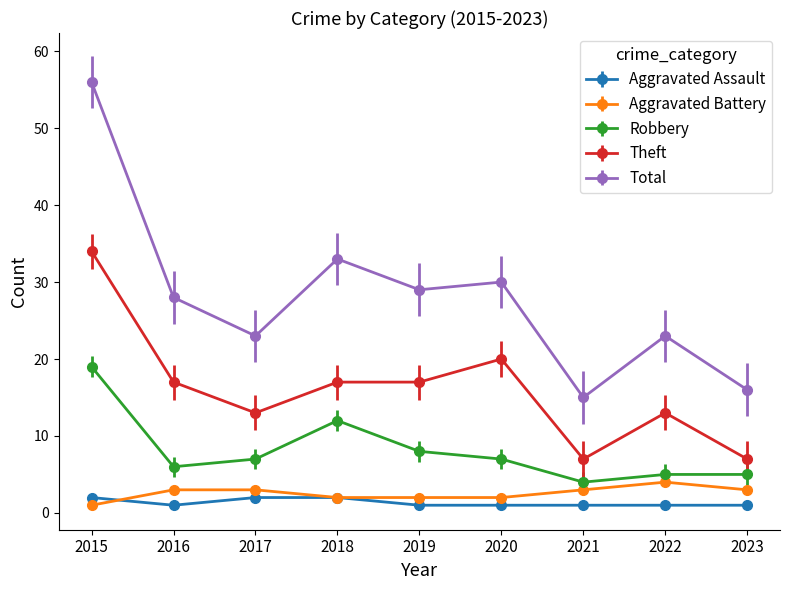

What is the sum of all Total values?

253